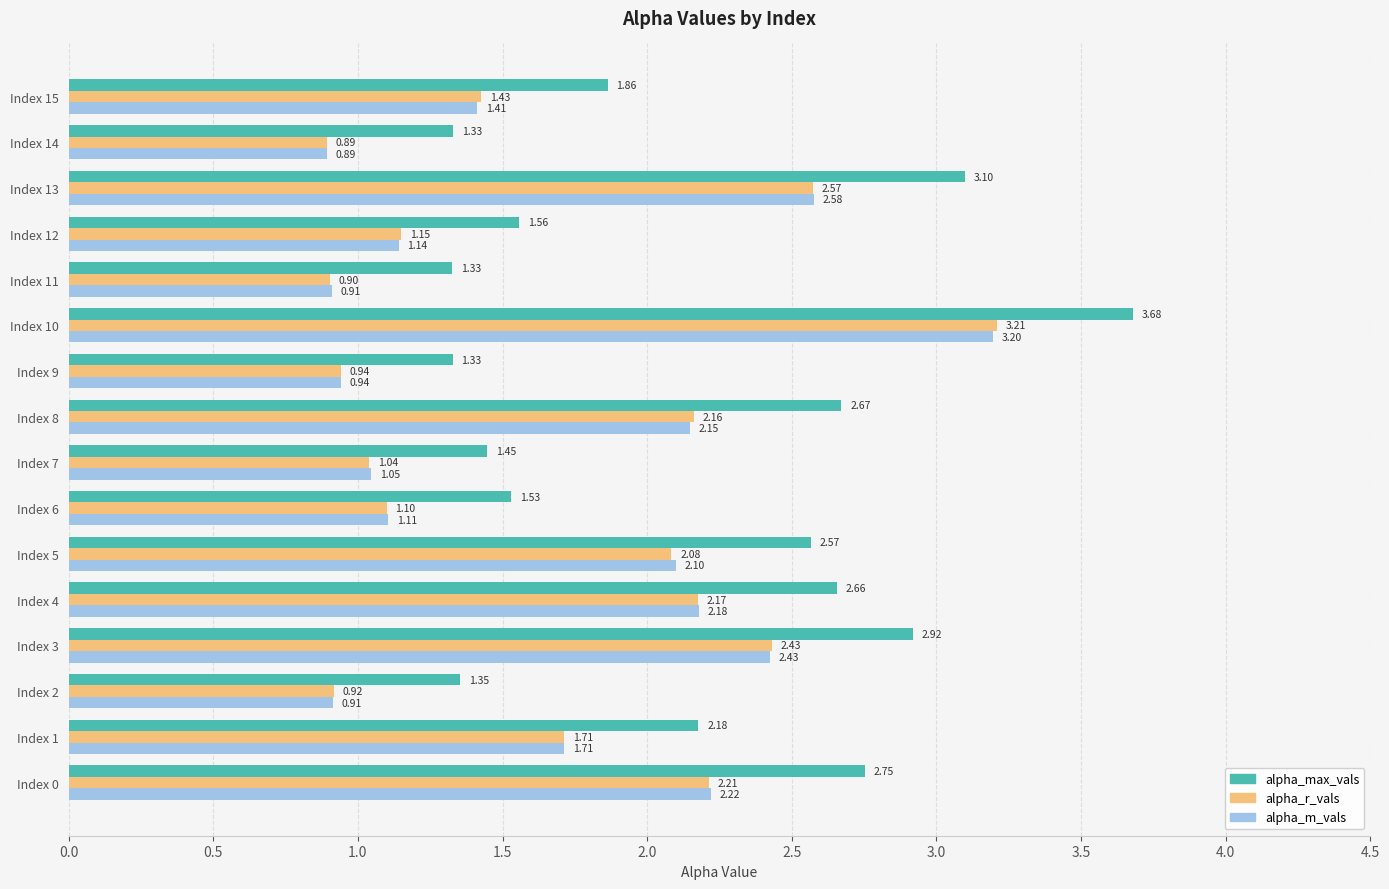

Between Index 1 and Index 13, which series saw the biggest shift?

alpha_max_vals